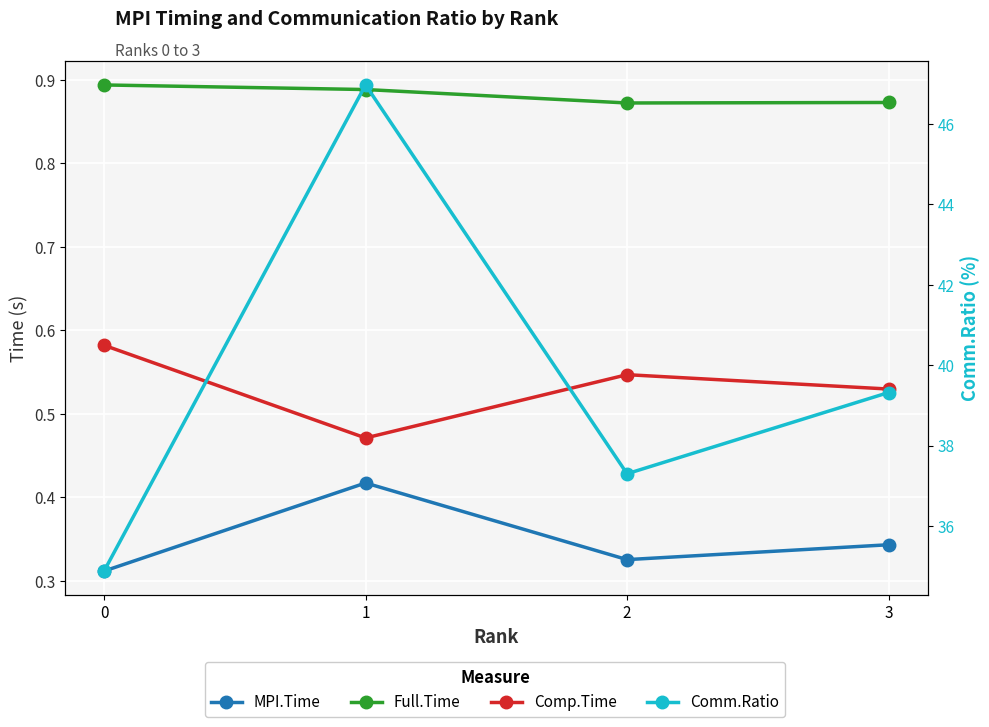

Between 0 and 1, which series saw the biggest shift?

Comm.Ratio